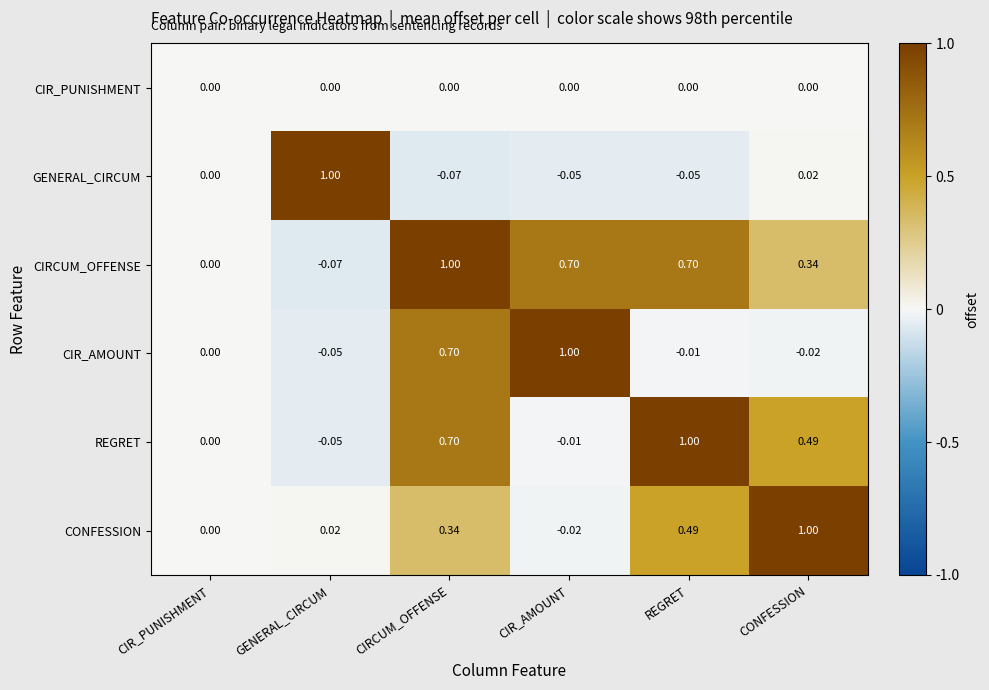

Which series has the largest total across all categories?

CIRCUM_OFFENSE